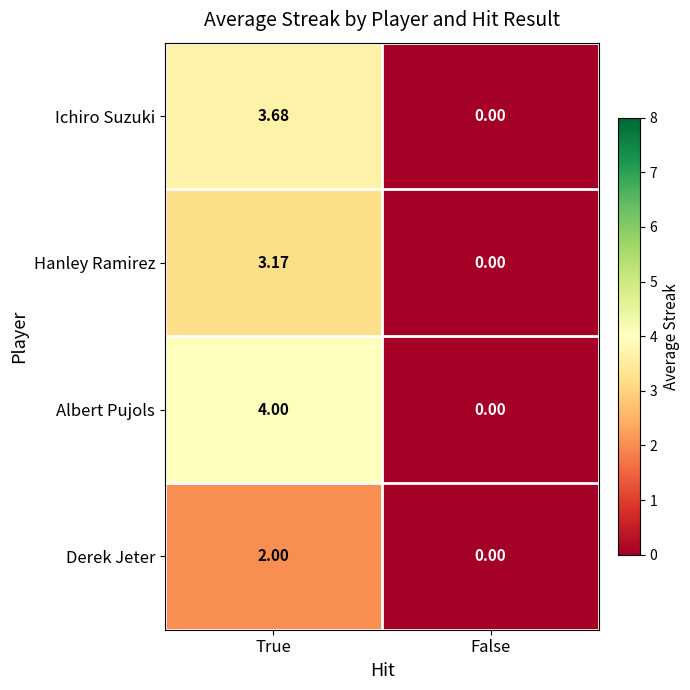

Where is Ichiro Suzuki nearest to the value 1?

False